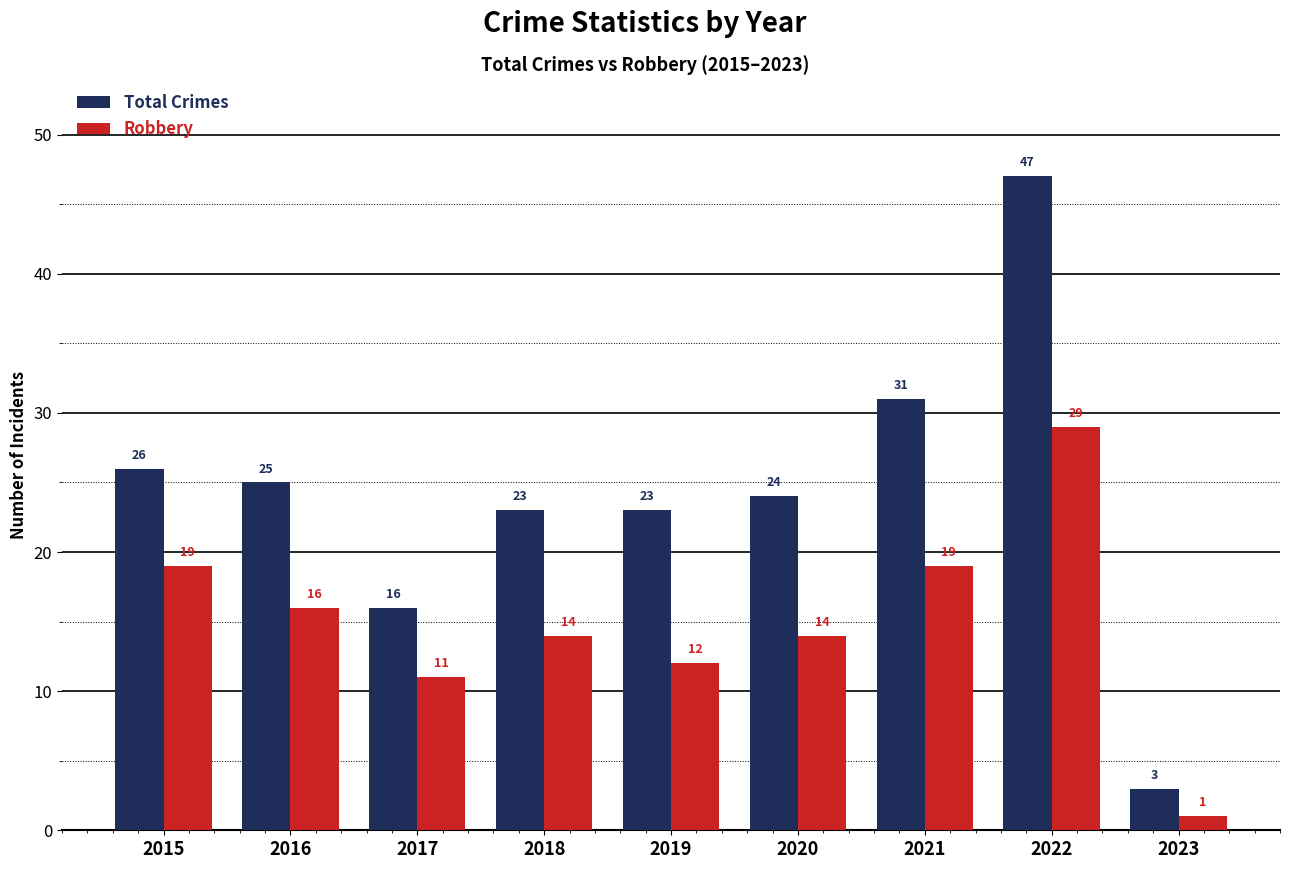

What is the difference between the second highest and second lowest values in the Robbery series?

8